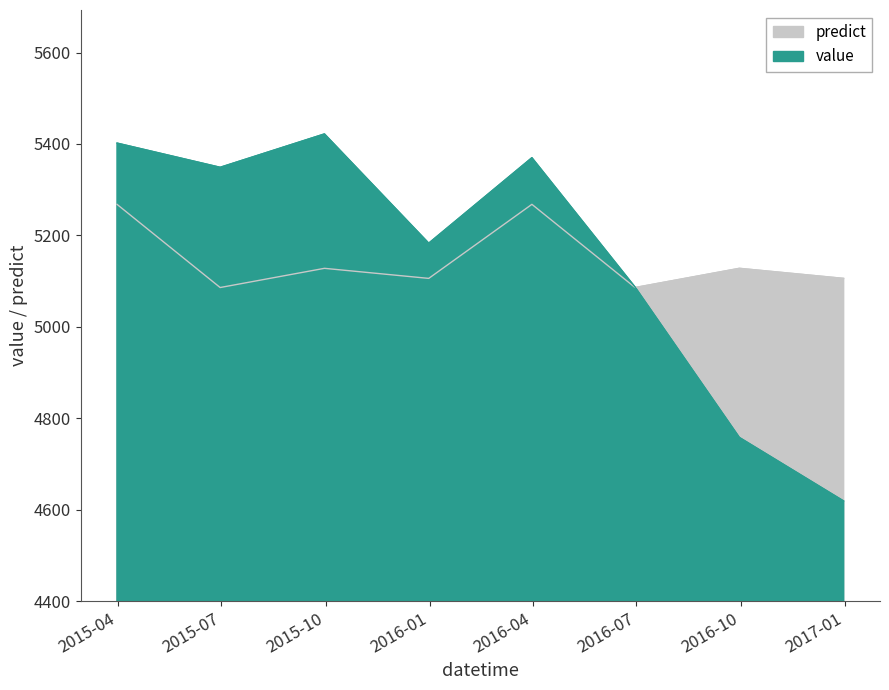

Which series ends up on top after the final intersection of value and predict?

predict